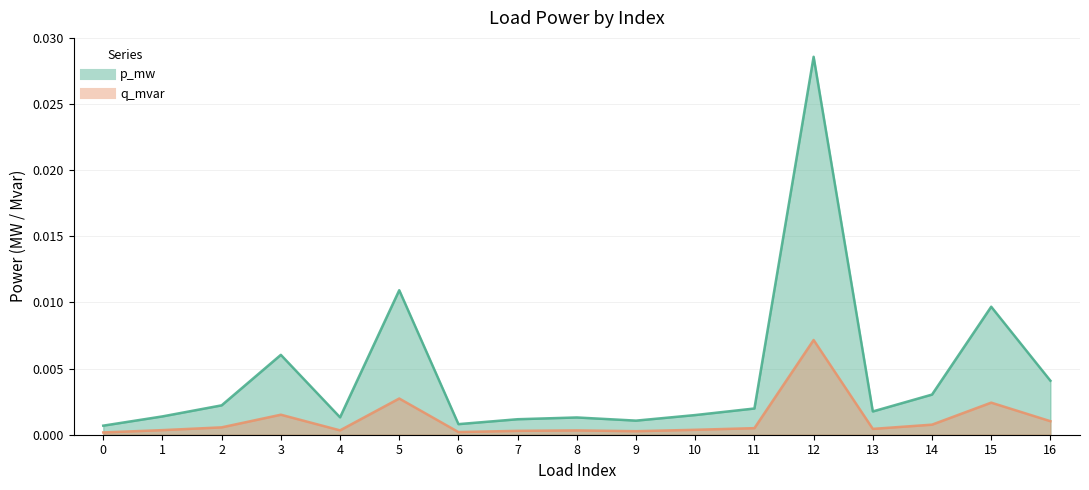

Rank the categories by p_mw value from highest to lowest.

12, 5, 15, 3, 16, 14, 2, 11, 13, 10, 1, 4, 8, 7, 9, 6, 0